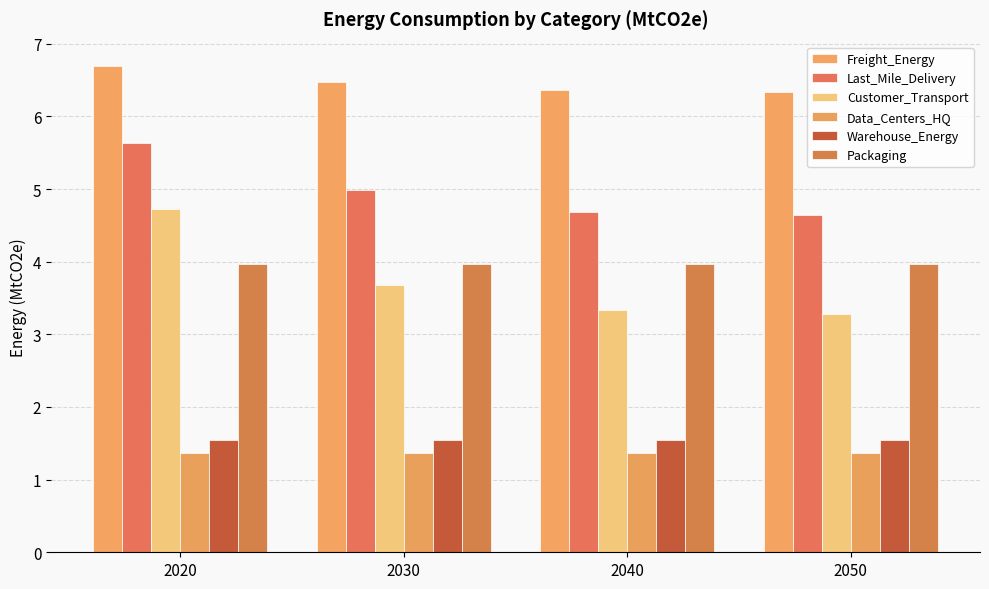

The value of Freight_Energy at 2040 is 6.4. True or false?

True